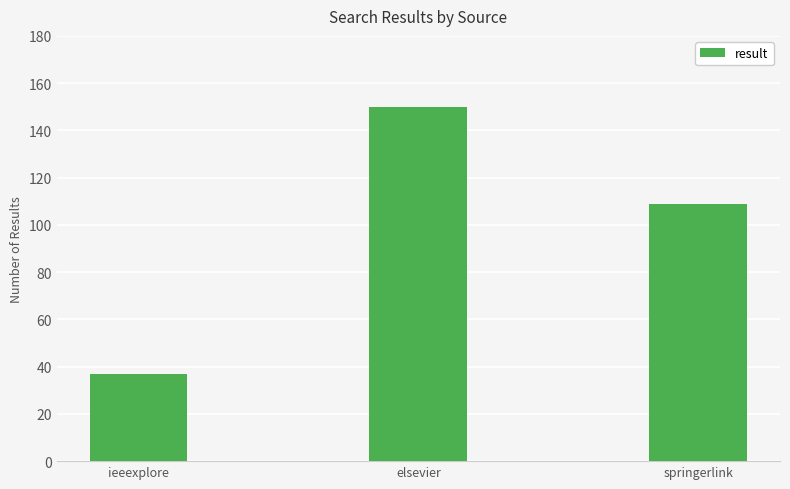

At which category does the chart reach its peak across all series?

elsevier